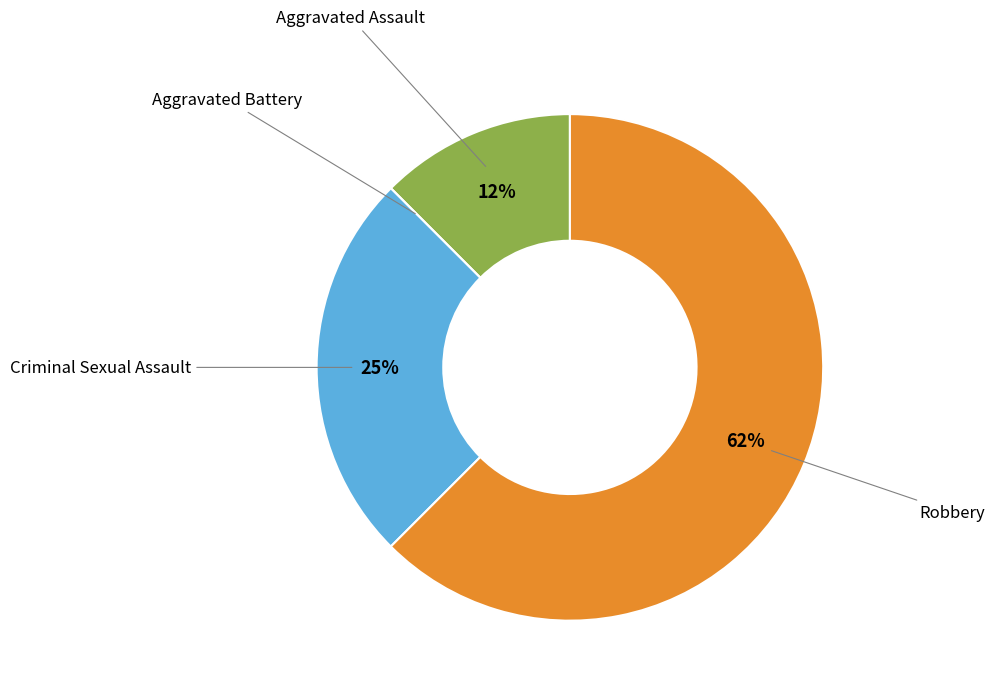

True or false: Robbery accounts for 62% of the total.

True